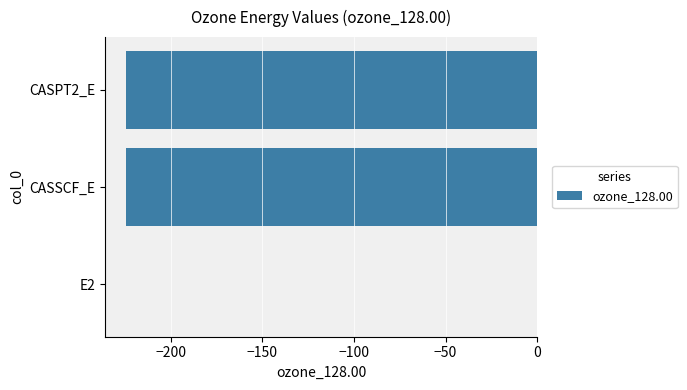

Is it true that the value at CASPT2_E is -224.5?

True